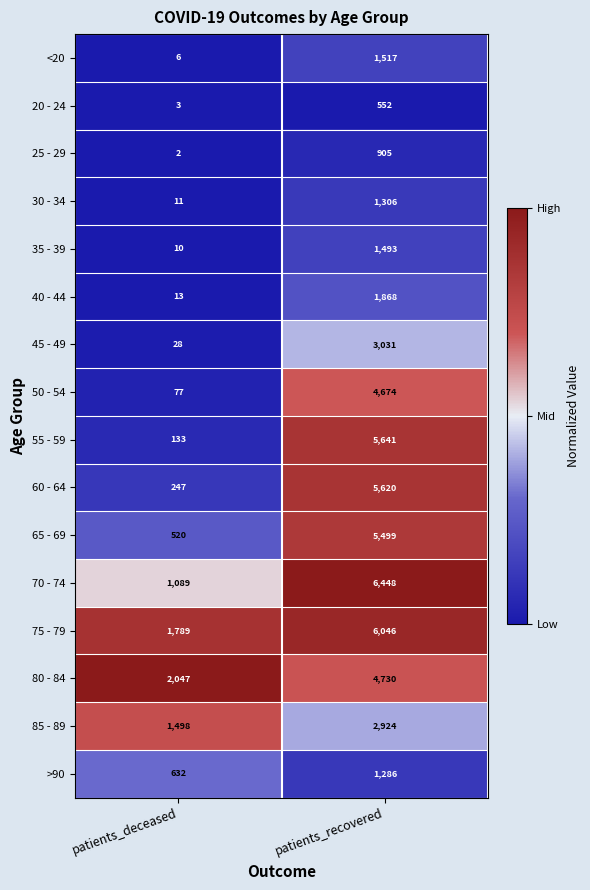

Is the value of 70 - 74 at patients_recovered greater than the value of 50 - 54 at patients_deceased?

Yes